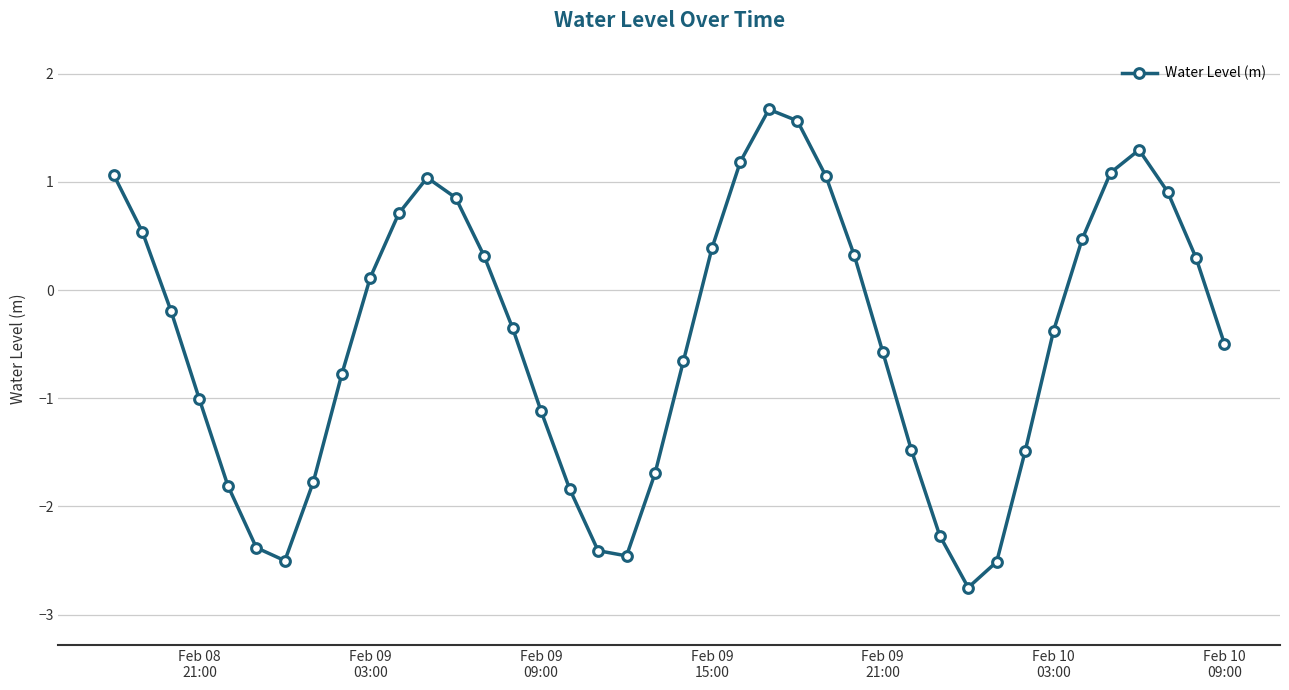

How many lines are shown in the chart?

1